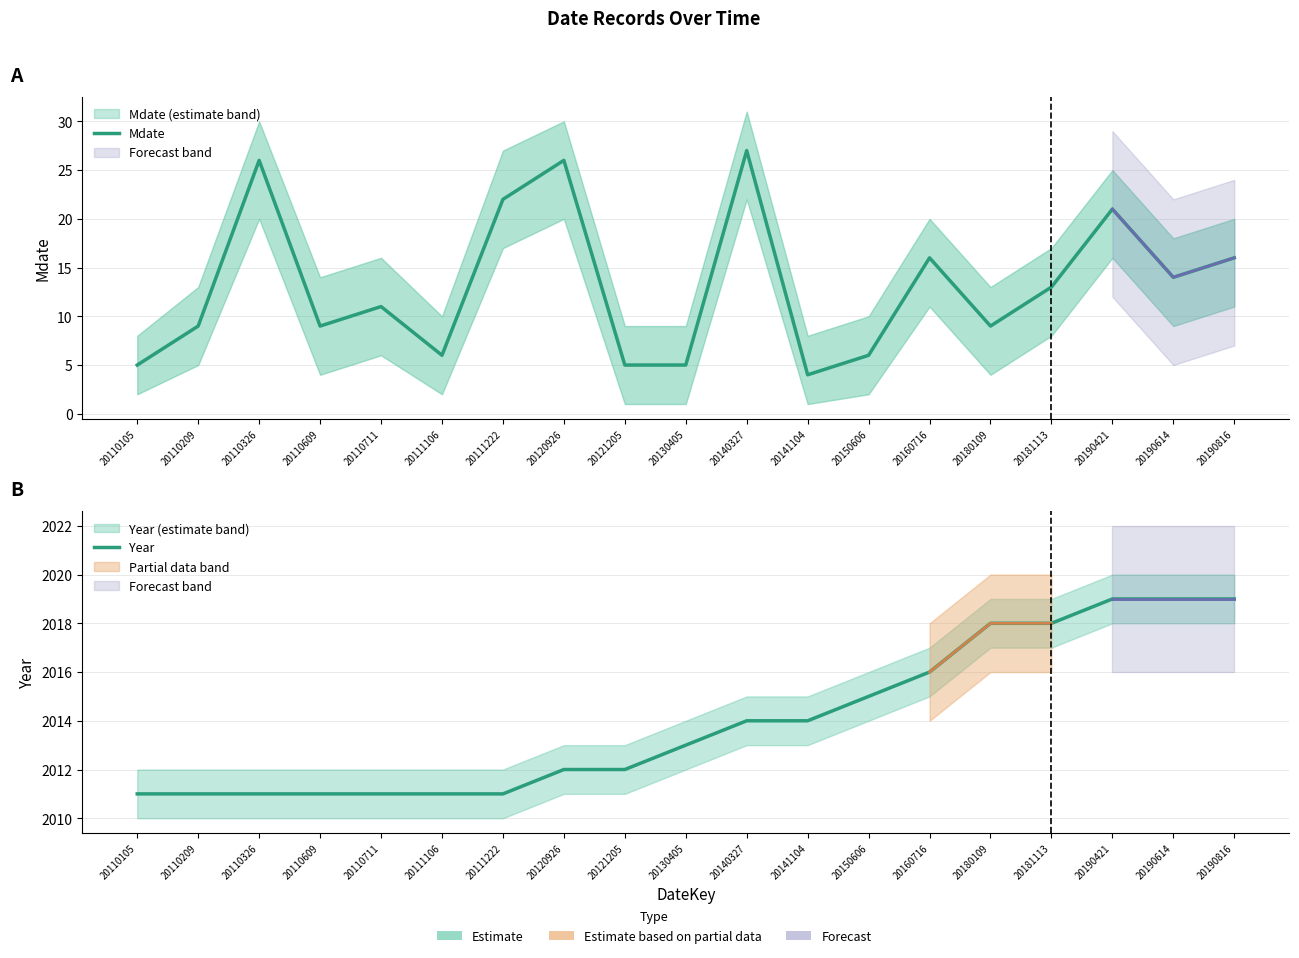

At which category is the sum across all series the highest?

20140327